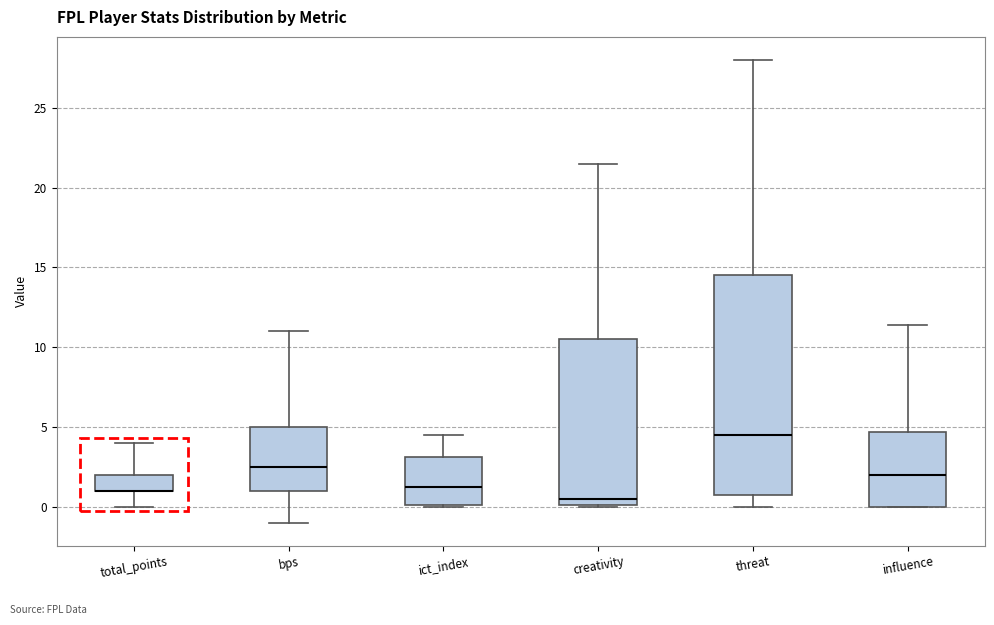

Reading left to right, read every box against the y-axis: the position of its median line, the range the box covers, and the ends of its whiskers. The values are not printed on the chart, so give them approximately, as read against the axis.

total_points: median 1.0 (drawn on the box's lower edge), box 1.0 to 2.0, whiskers 0.0 to 4.0
bps: median 2.5, box 1.0 to 5.0, whiskers -1.0 to 11.0
ict_index: median 1.5, box 0.0 to 3.0, whiskers 0.0 to 4.5
creativity: median 0.5, box 0.0 to 10.5, whiskers 0.0 to 21.5
threat: median 4.5, box 1.0 to 14.5, whiskers 0.0 to 28.0
influence: median 2.0, box 0.0 to 4.5, whiskers 0.0 to 11.5